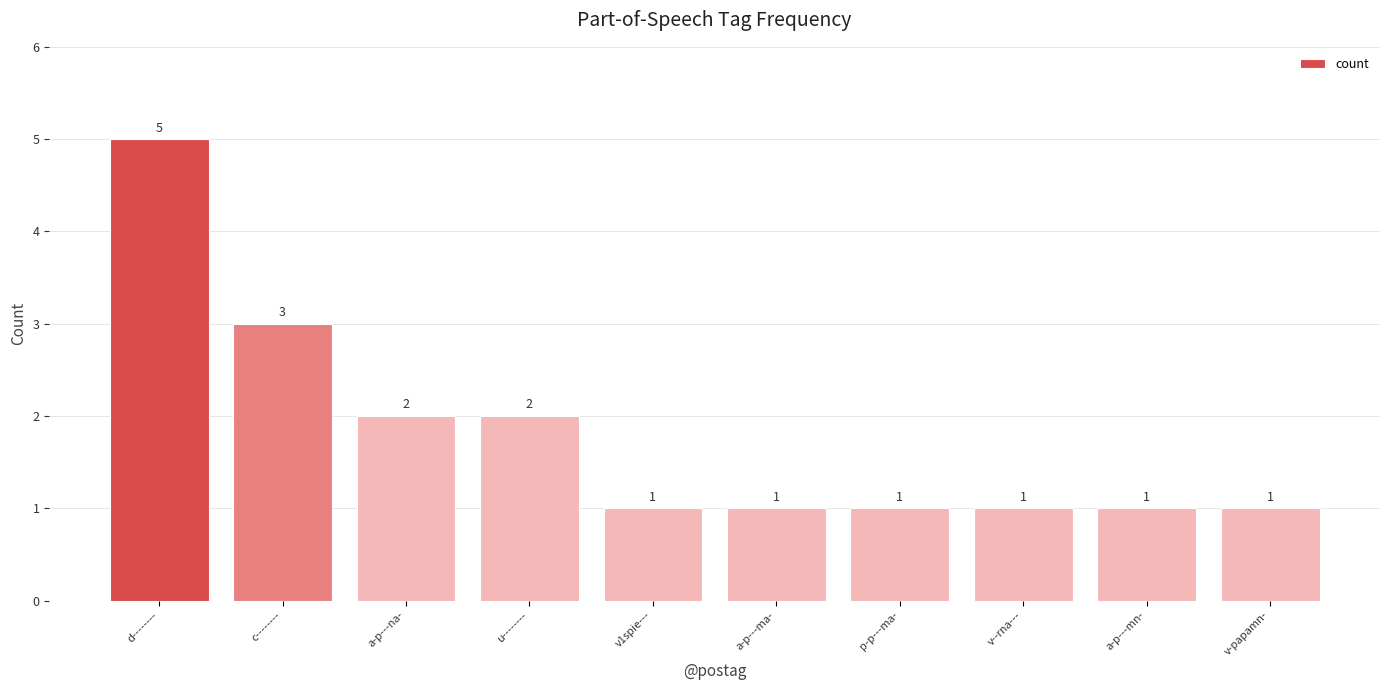

True or false: the data shows 1 at a-p---ma-.

True